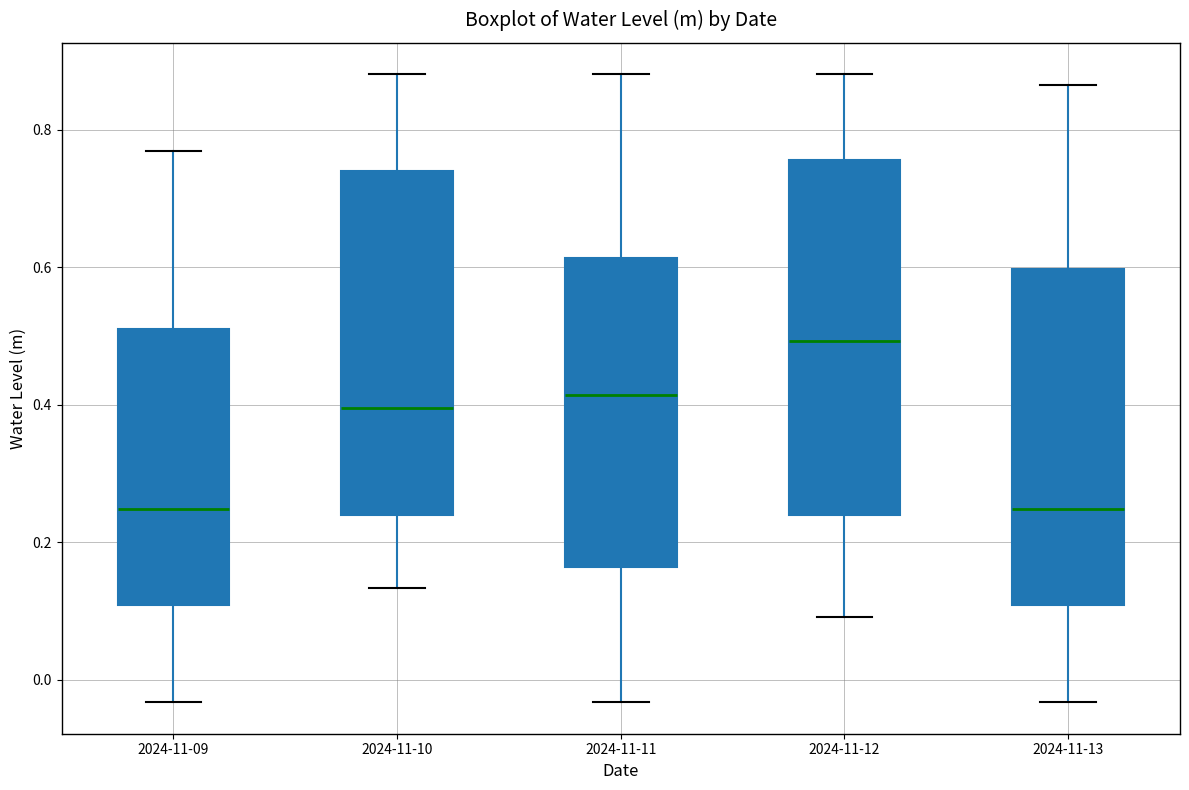

Reading left to right, transcribe this box plot: for each box, give where its median line is, the range the box spans, and where its two whiskers end, as read against the y-axis. The values are not printed on the chart, so give them approximately, as read against the axis.

2024-11-09: median 0.24, box 0.10 to 0.50, whiskers -0.04 to 0.76
2024-11-10: median 0.40, box 0.24 to 0.74, whiskers 0.14 to 0.88
2024-11-11: median 0.42, box 0.16 to 0.62, whiskers -0.04 to 0.88
2024-11-12: median 0.50, box 0.24 to 0.76, whiskers 0.10 to 0.88
2024-11-13: median 0.24, box 0.10 to 0.60, whiskers -0.04 to 0.86